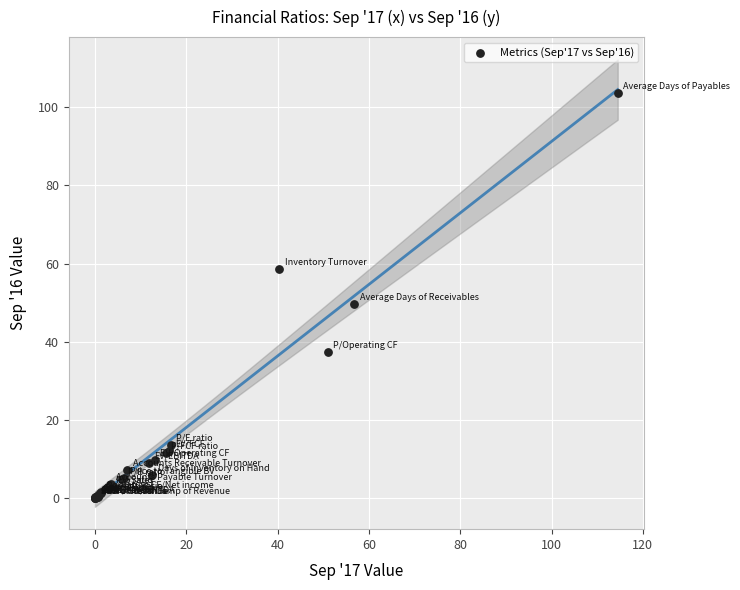

What Y value in the scatter plot is closest to 51?

49.6